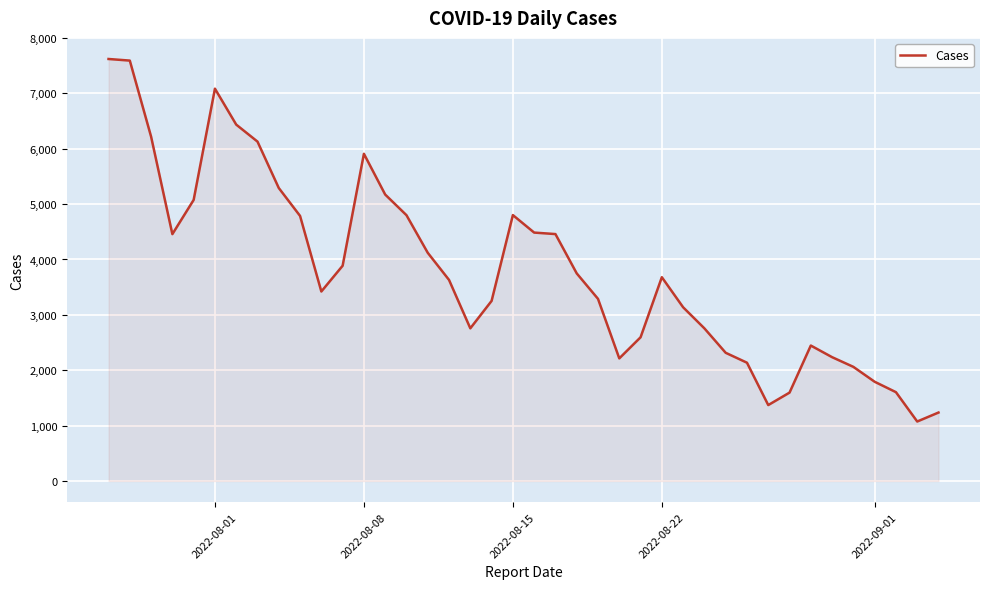

What is the difference between the maximum and minimum values?

6547